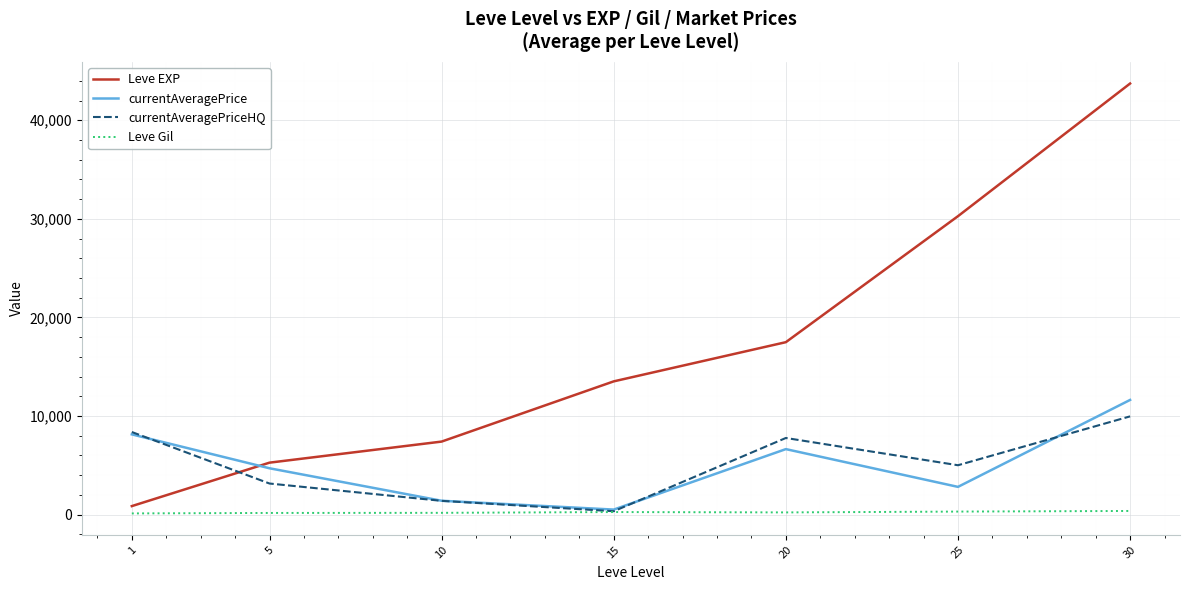

What is the difference between the Leve EXP values at 15 and 10?

6110.0